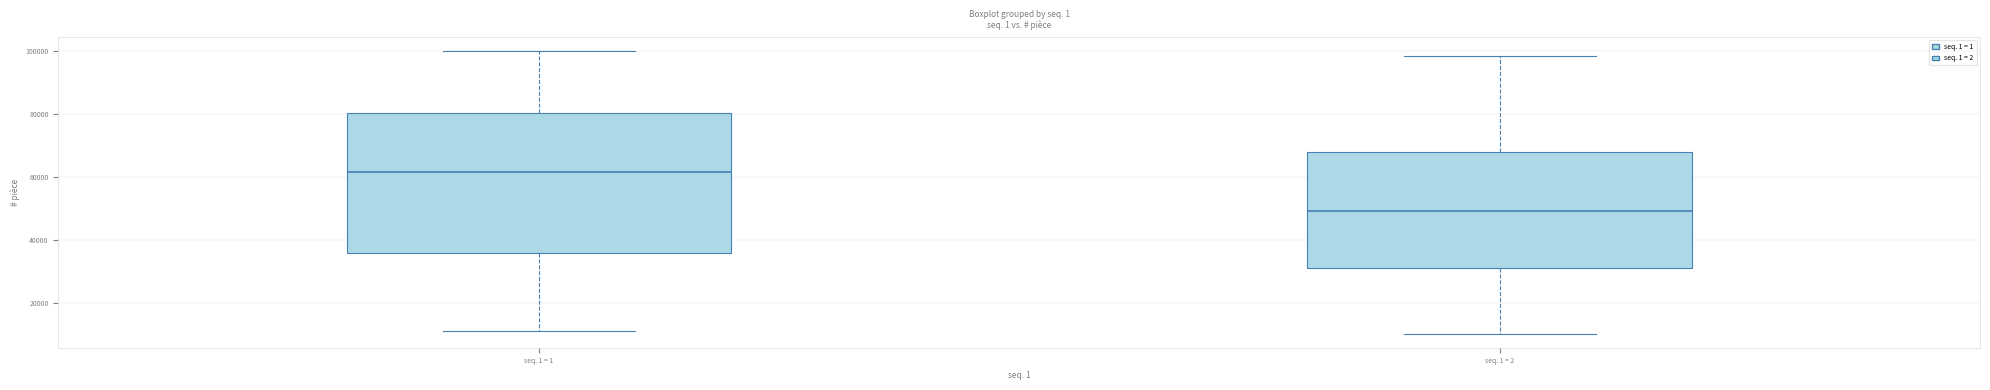

Reading left to right, transcribe this box plot: for each box, give where its median line is, the range the box spans, and where its two whiskers end, as read against the y-axis. The values are not printed on the chart, so give them approximately, as read against the axis.

seq. 1 = 1: median 62000, box 36000 to 80000, whiskers 12000 to 100000
seq. 1 = 2: median 50000, box 32000 to 68000, whiskers 10000 to 98000